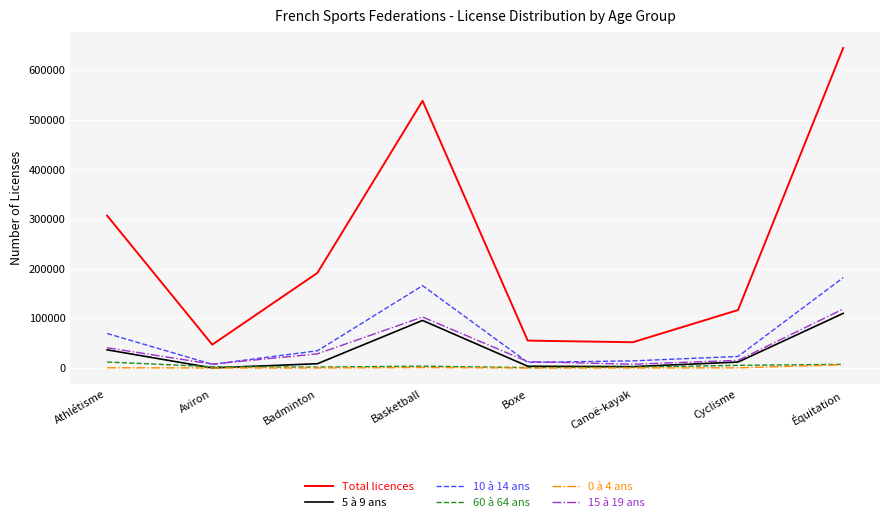

True or false: Total licences and 60 à 64 ans cross at least once.

False